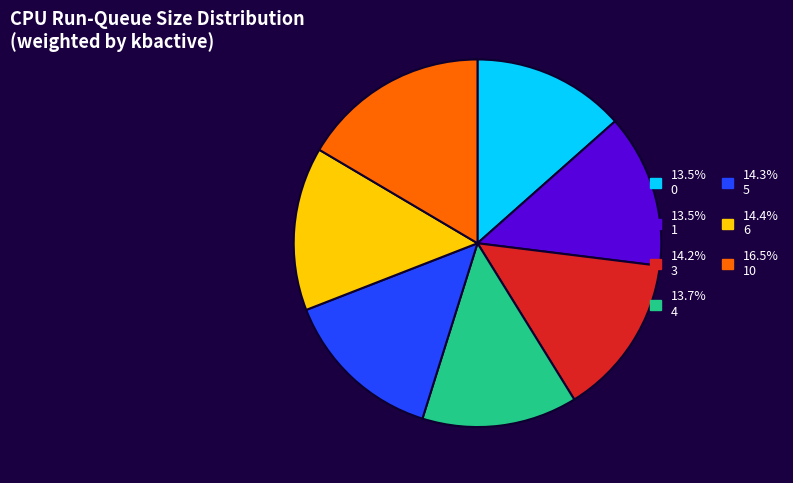

Does any single category account for the majority?

No